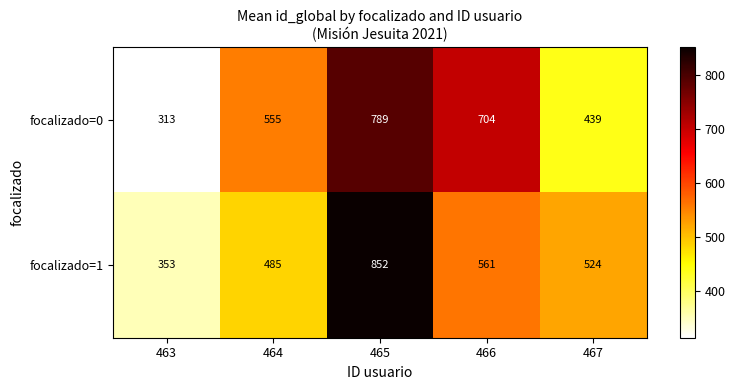

Reading left to right, transcribe all the data shown in this chart.

focalizado=0: 463=313	464=555	465=789	466=704	467=439
focalizado=1: 463=353	464=485	465=852	466=561	467=524